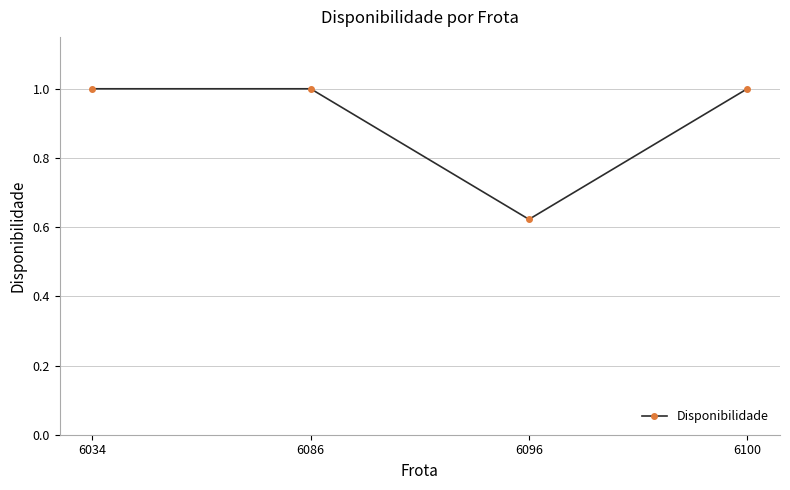

Does the chart display data point markers on the line(s)?

Yes